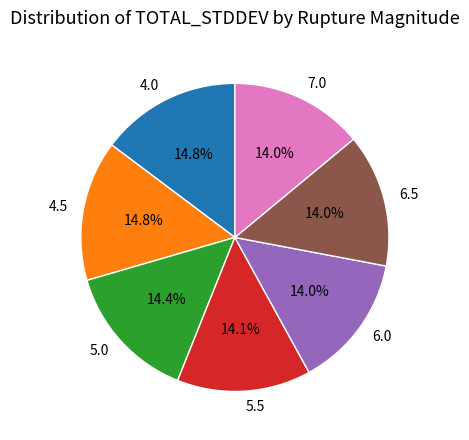

To the nearest percent, what is the difference between the largest and smallest slice percentages?

1%